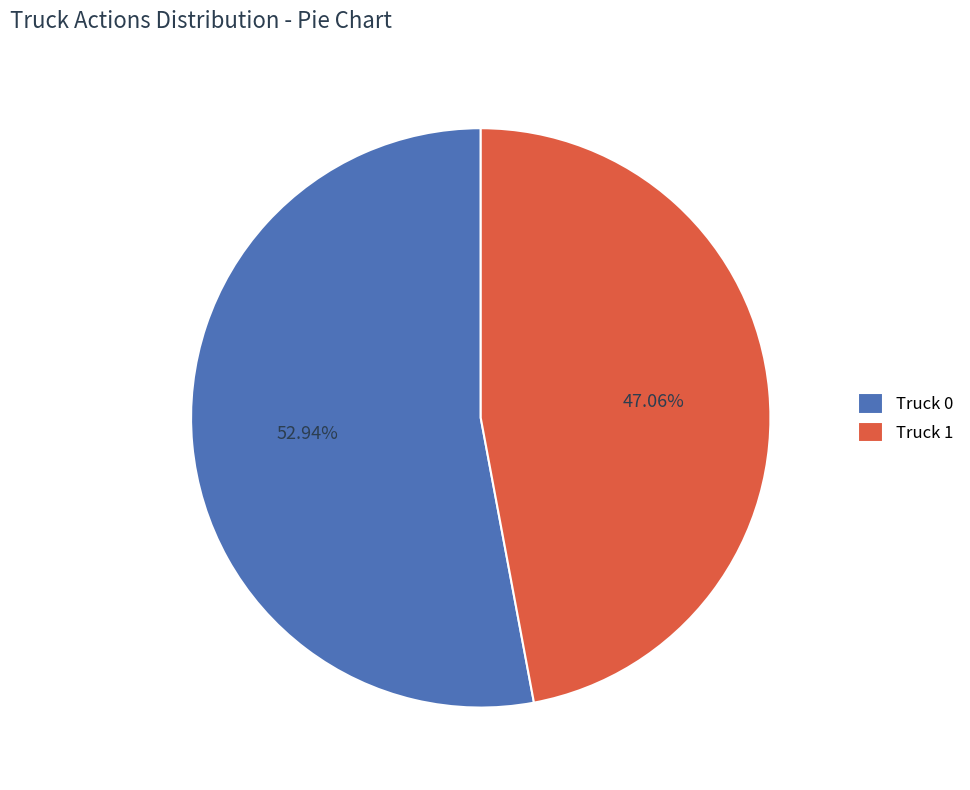

To the nearest percent, what is the difference between the largest and smallest slice percentages?

6%